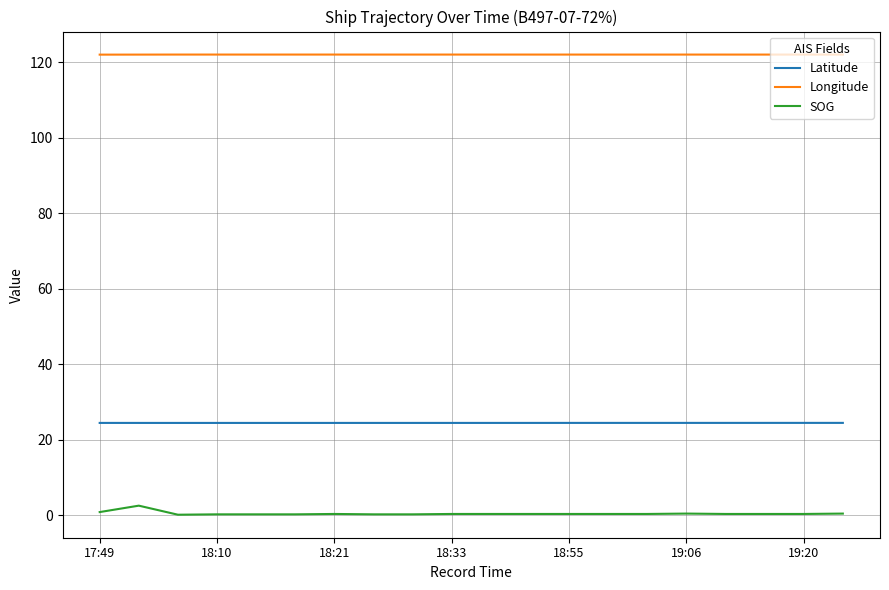

True or false: SOG and Latitude intersect in this chart.

False